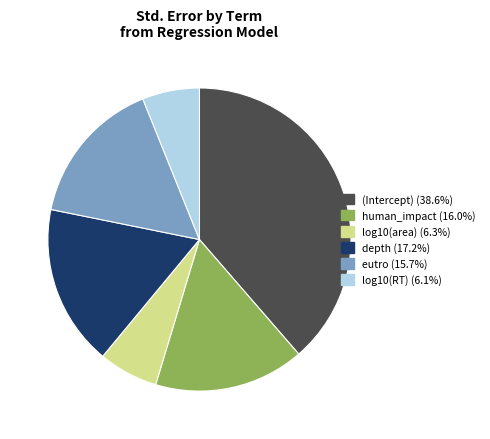

Is human_impact the majority of the pie?

No